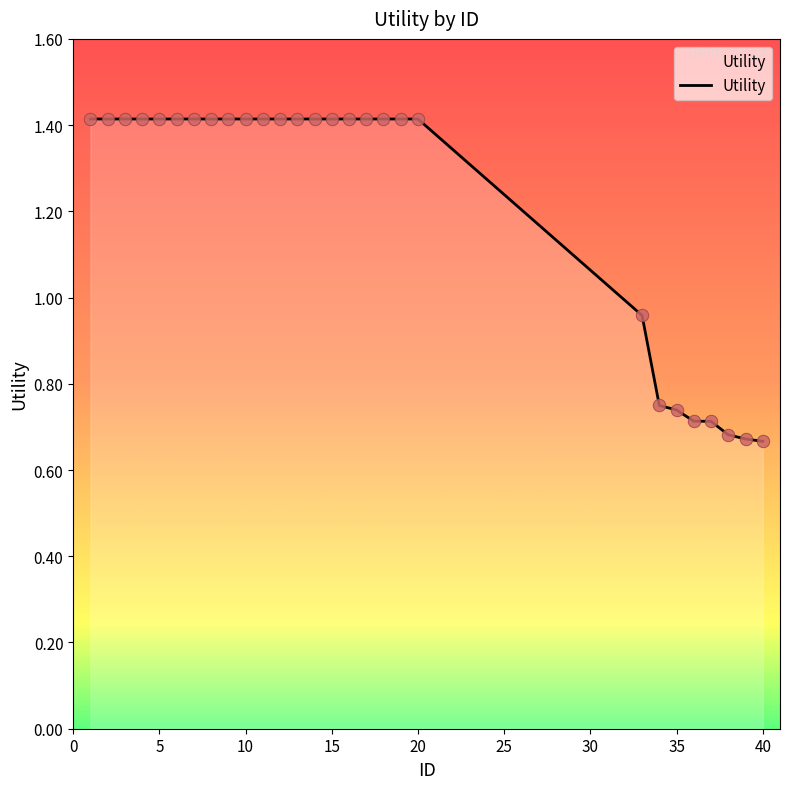

What is the maximum value shown in the chart?

1.4